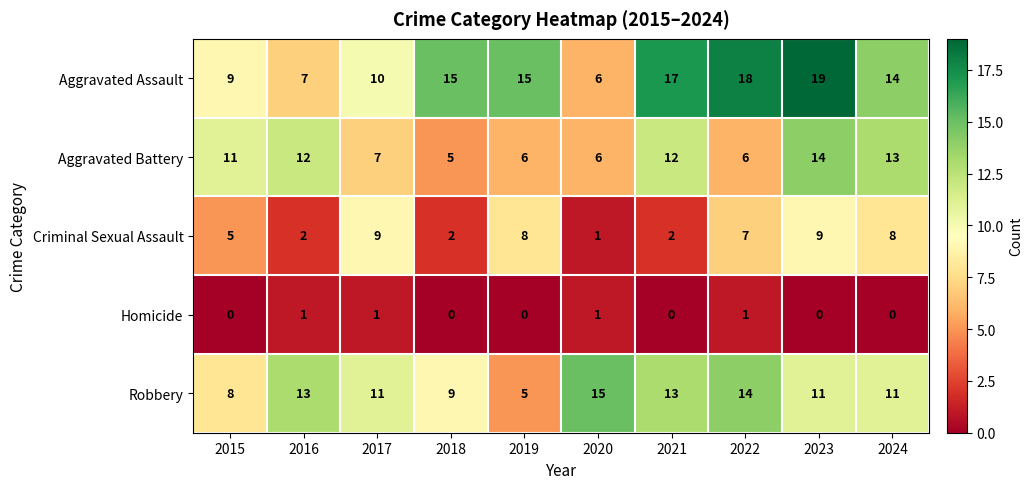

What is the difference between the second highest and minimum values in the Robbery series?

9